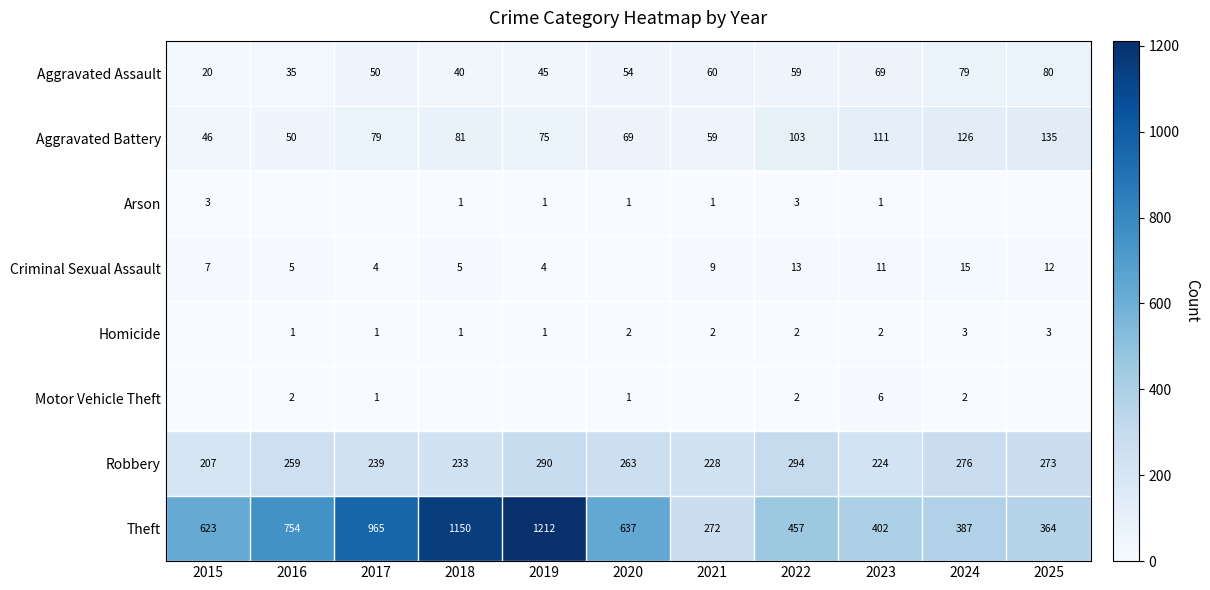

What value does the Theft series have at 2015?

623